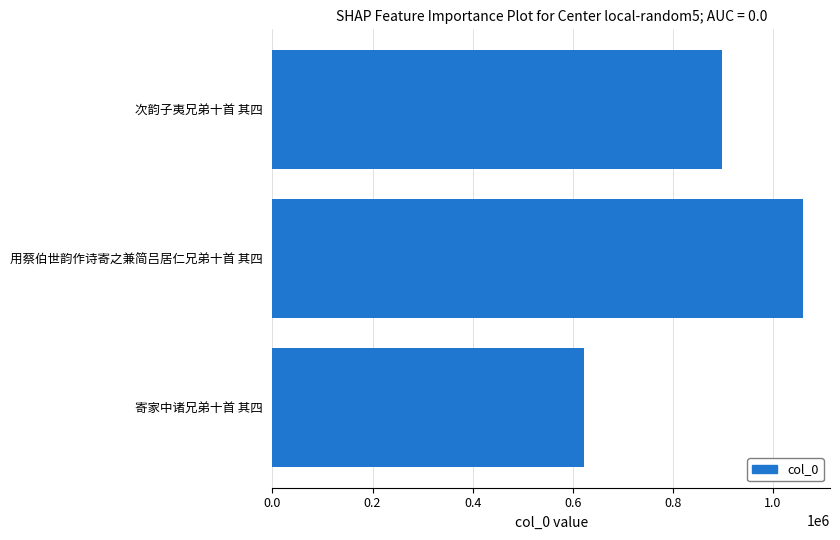

Rank the categories by value from highest to lowest.

用蔡伯世韵作诗寄之兼简吕居仁兄弟十首 其四, 次韵子夷兄弟十首 其四, 寄家中诸兄弟十首 其四